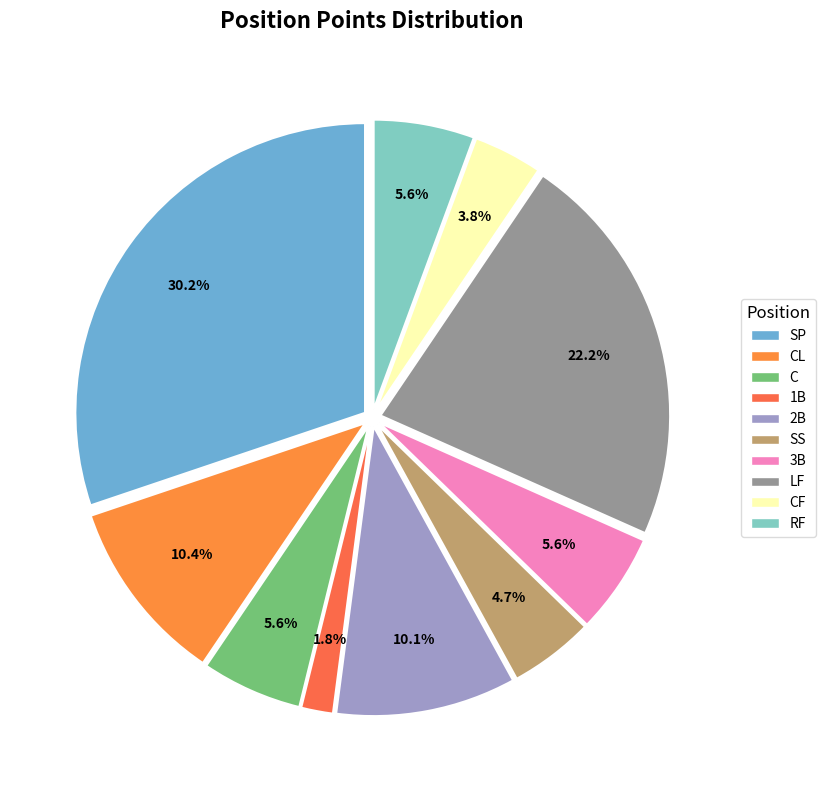

How many slices are in this pie chart?

10